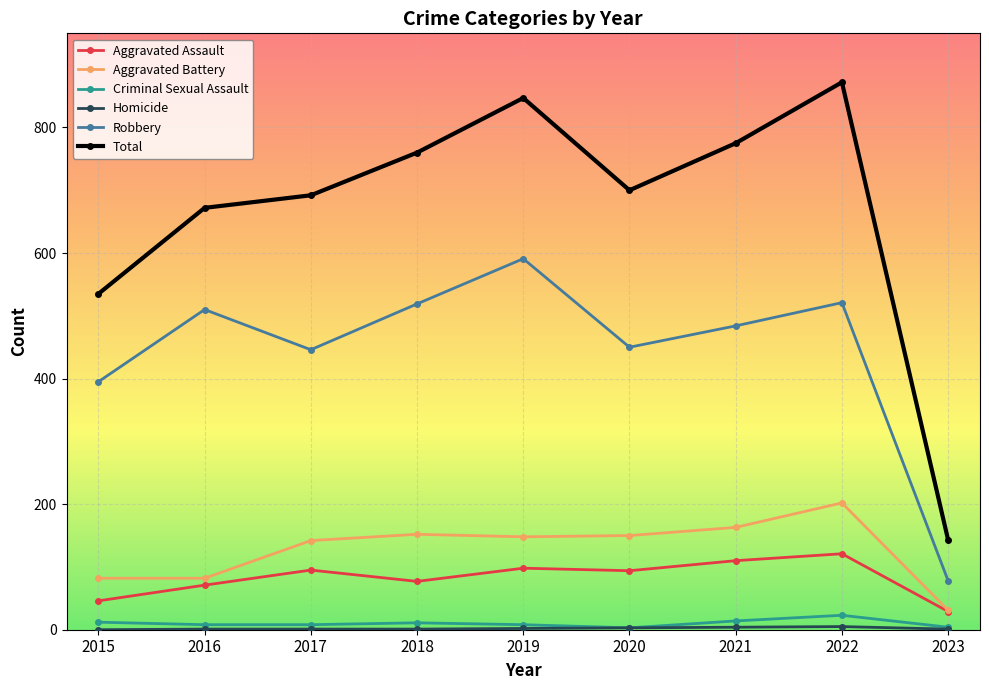

In Aggravated Battery, how many points are higher than both neighbors (excluding endpoints)?

2